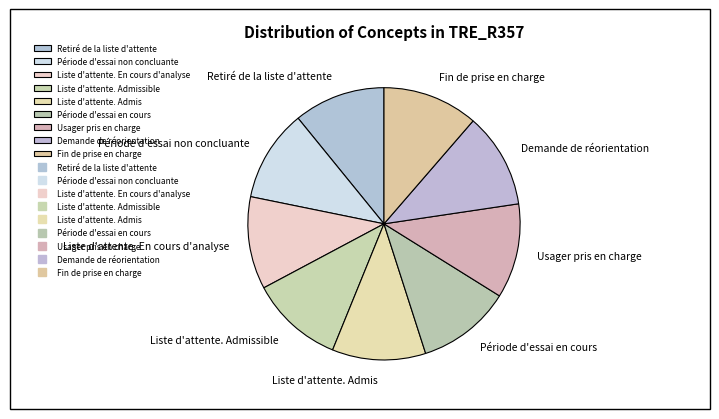

Does Retiré de la liste d'attente represent more than half of the total?

No